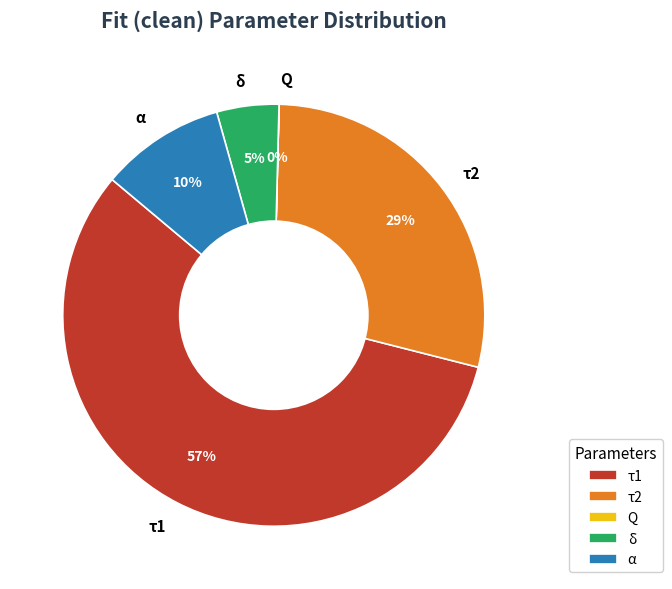

To the nearest percent, what is the average slice percentage?

20%